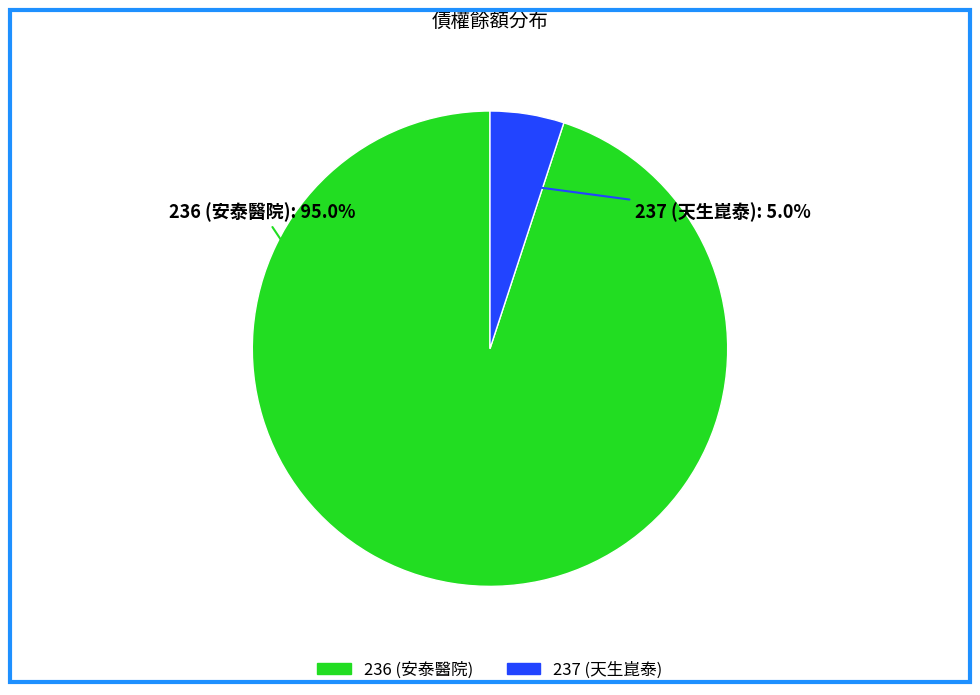

What portion of the pie excludes 237?

95.0%